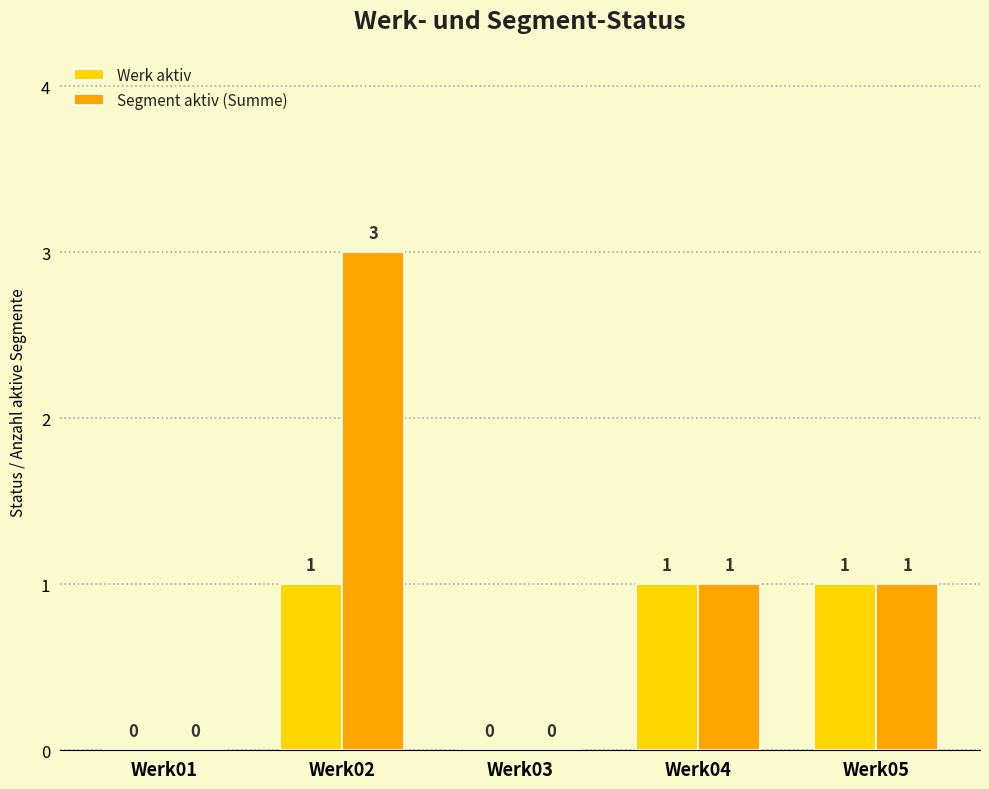

Reading right to left, extract all data points from this chart.

Werk aktiv: Werk05=1	Werk04=1	Werk03=0	Werk02=1	Werk01=0
Segment aktiv (Summe): Werk05=1	Werk04=1	Werk03=0	Werk02=3	Werk01=0